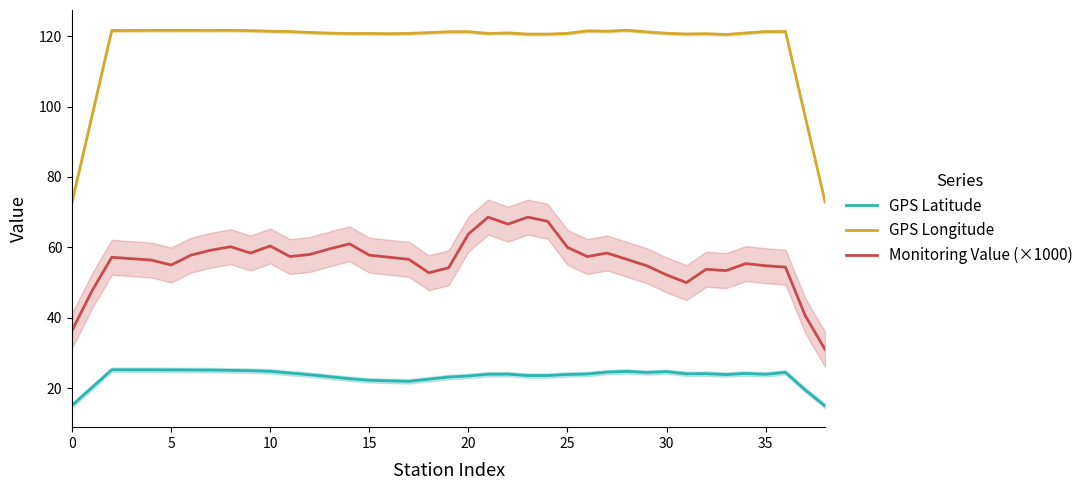

What are all the series names shown in the legend?

GPS Latitude, GPS Longitude, Monitoring Value (×1000)